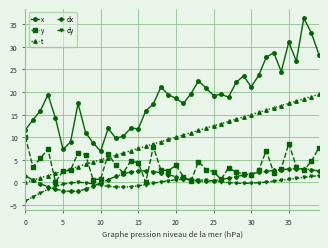

Which series has the widest spread of values?

x